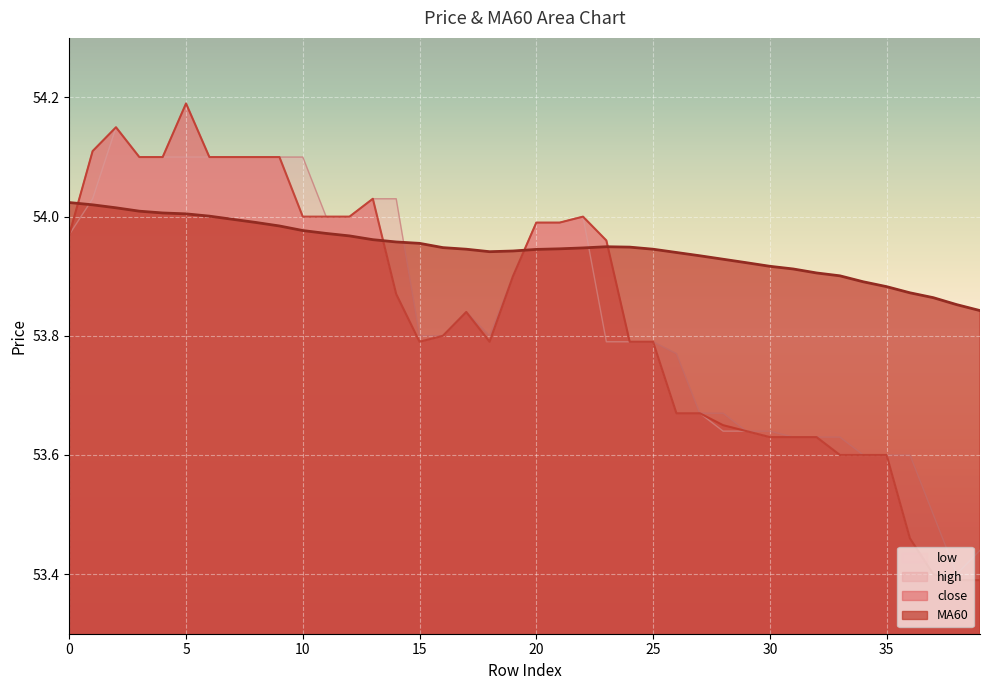

At how many categories does at least one series exceed 53?

40